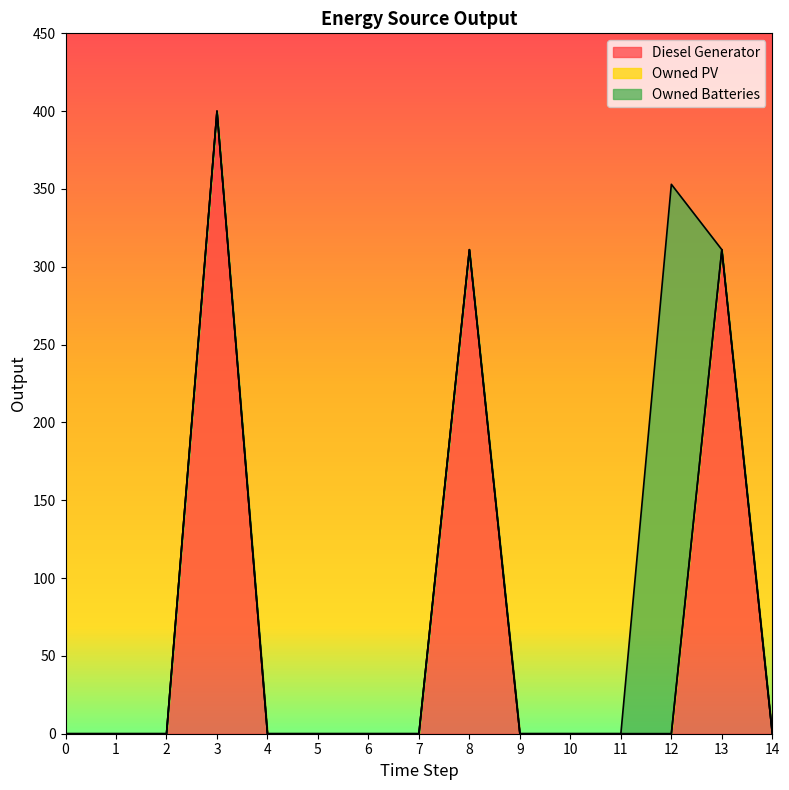

Which has a higher value, 10 or 5?

10